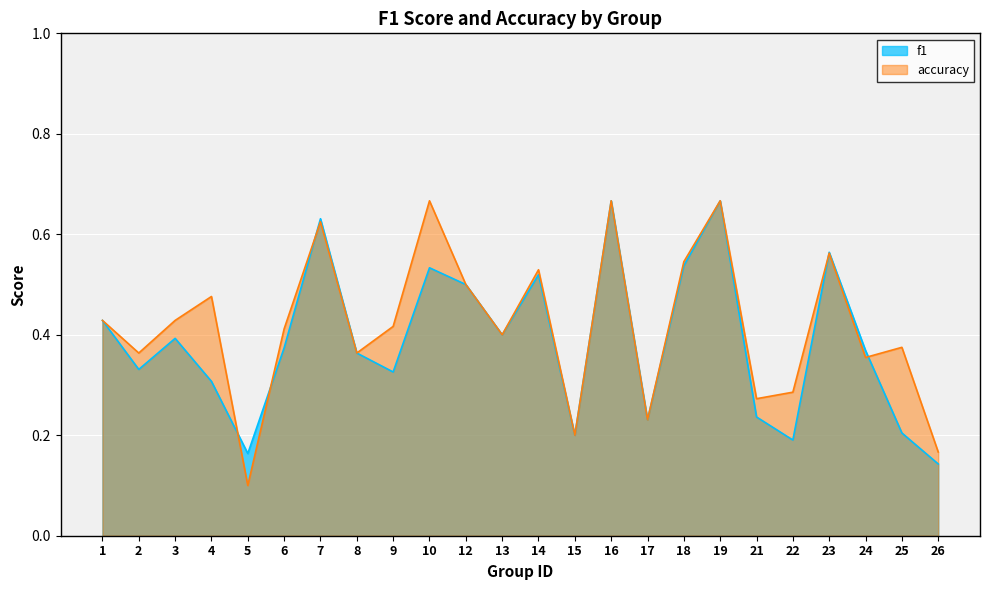

Which category has the highest value across all series?

16